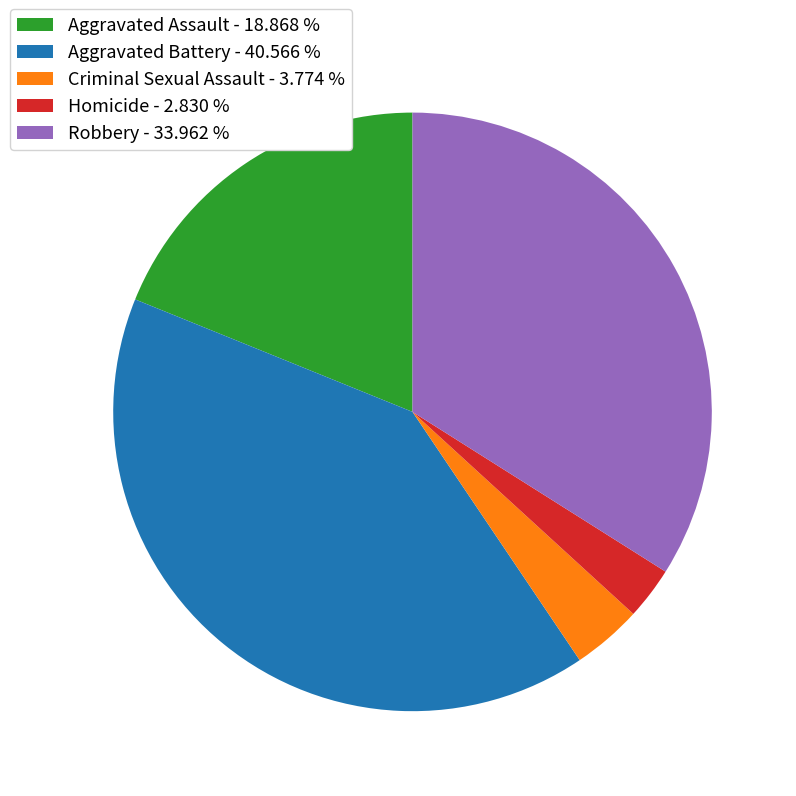

Is there a majority slice in this chart?

No